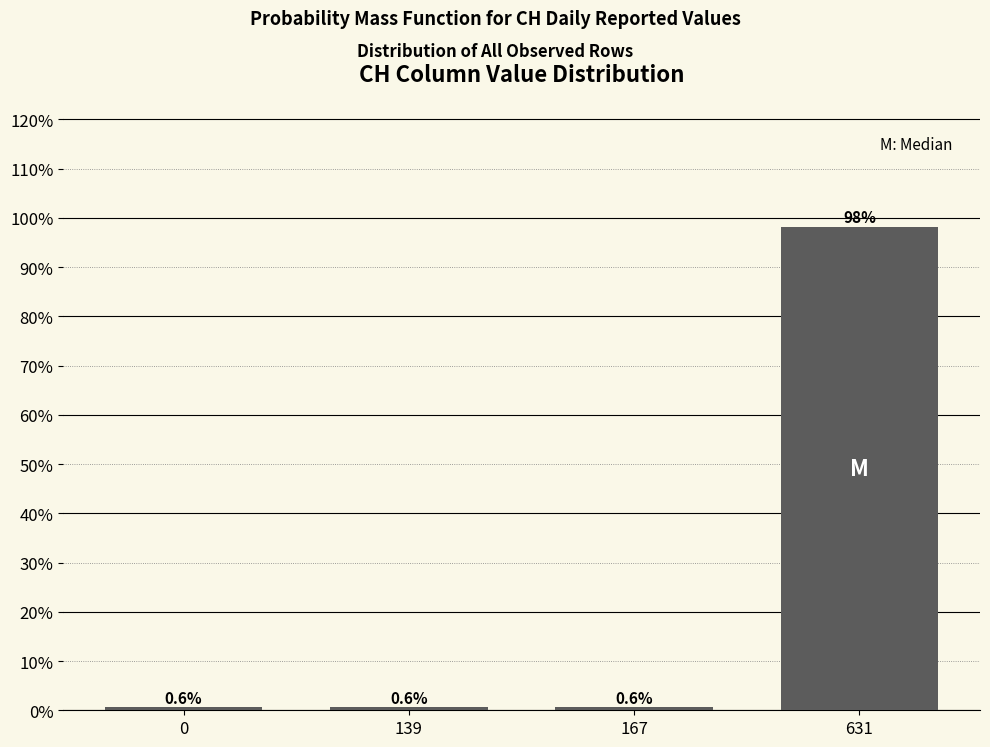

Reading left to right, transcribe all the data shown in this chart.

0.6	0.6	0.6	98.2